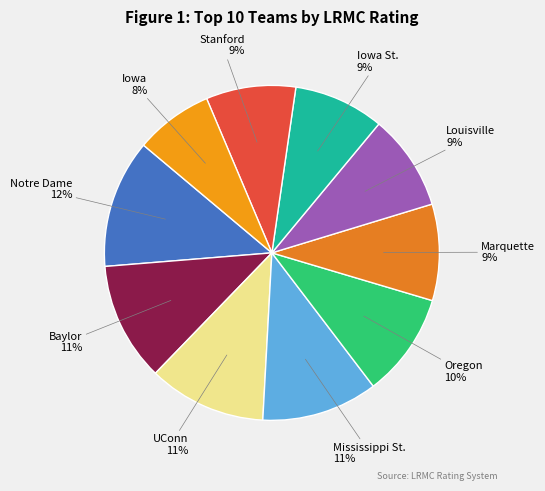

Count the number of slices in the pie.

10